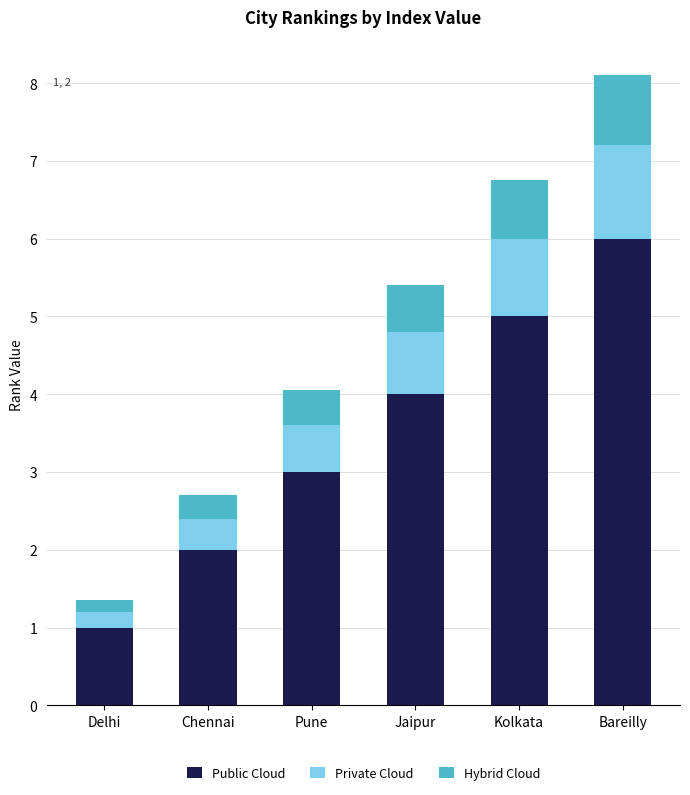

What is the maximum value for Public Cloud?

6.0